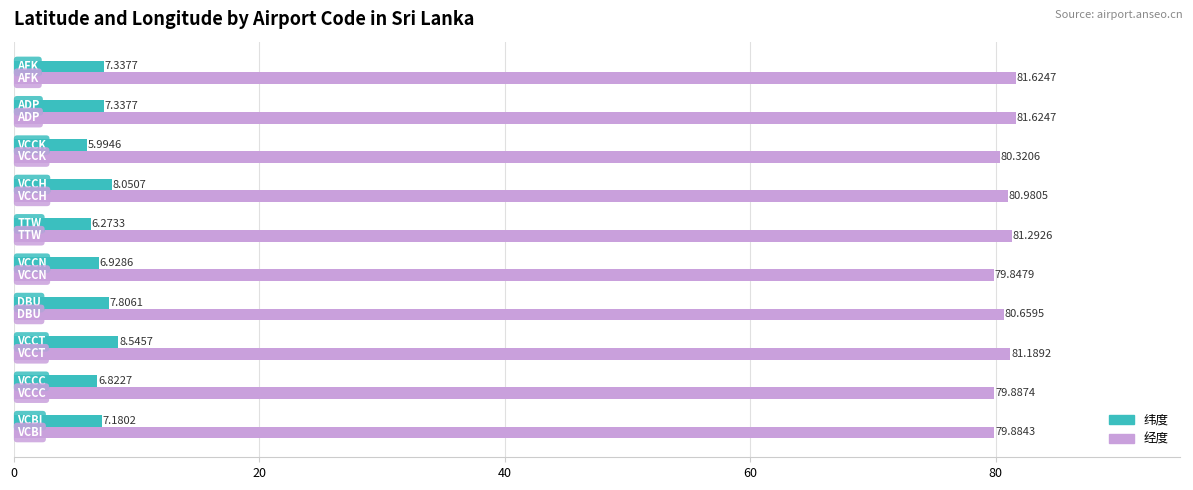

What is the difference between the maximum and minimum values in the 纬度 series?

2.6